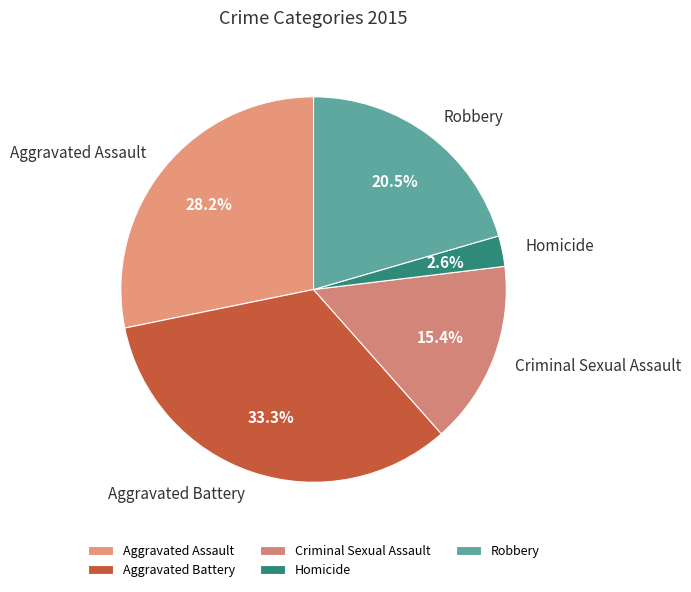

To the nearest percent, what portion does Aggravated Battery represent?

33%